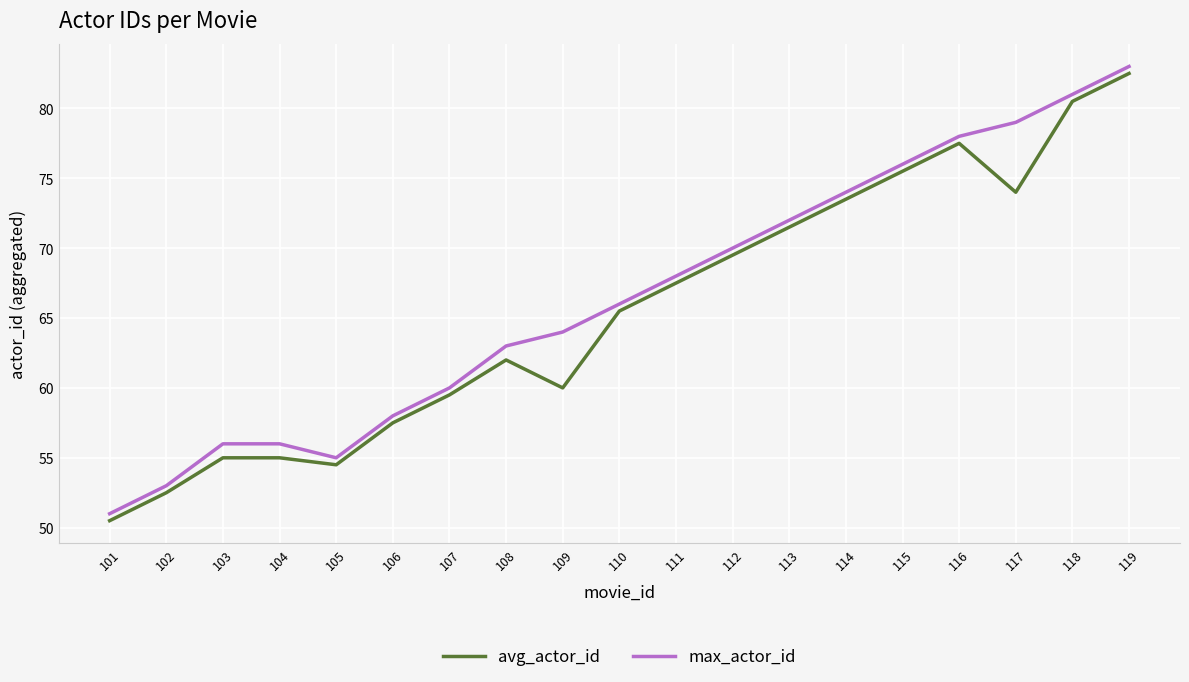

Is it true that max_actor_id equals 78.0 at 116?

True